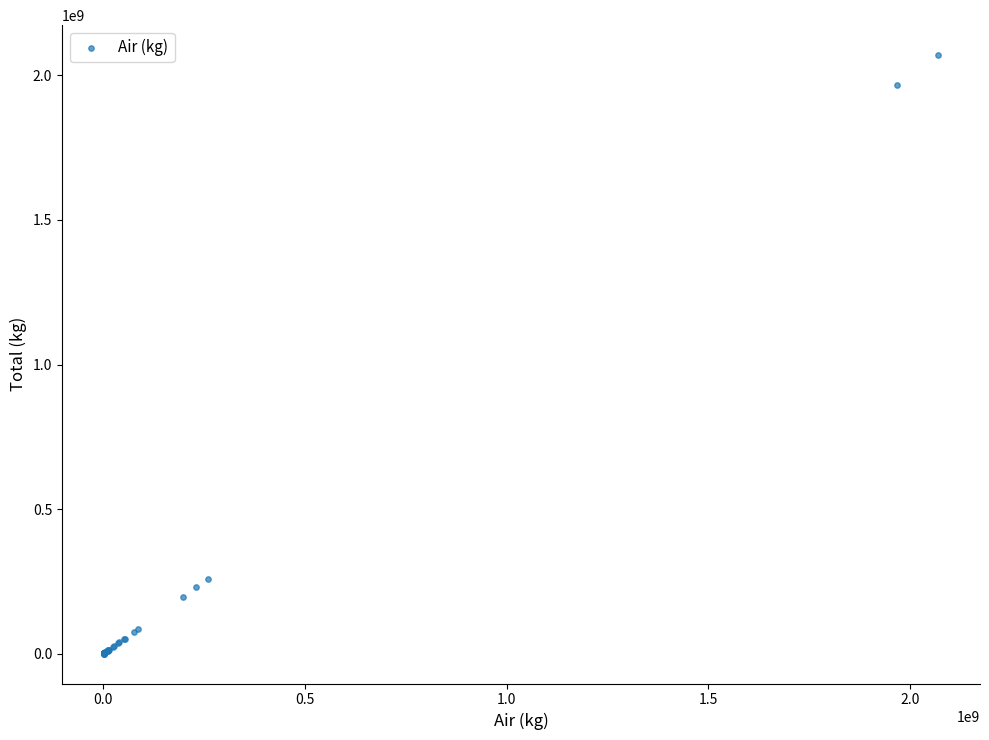

What Y value in the scatter plot is closest to 1035238707?

259220213.4